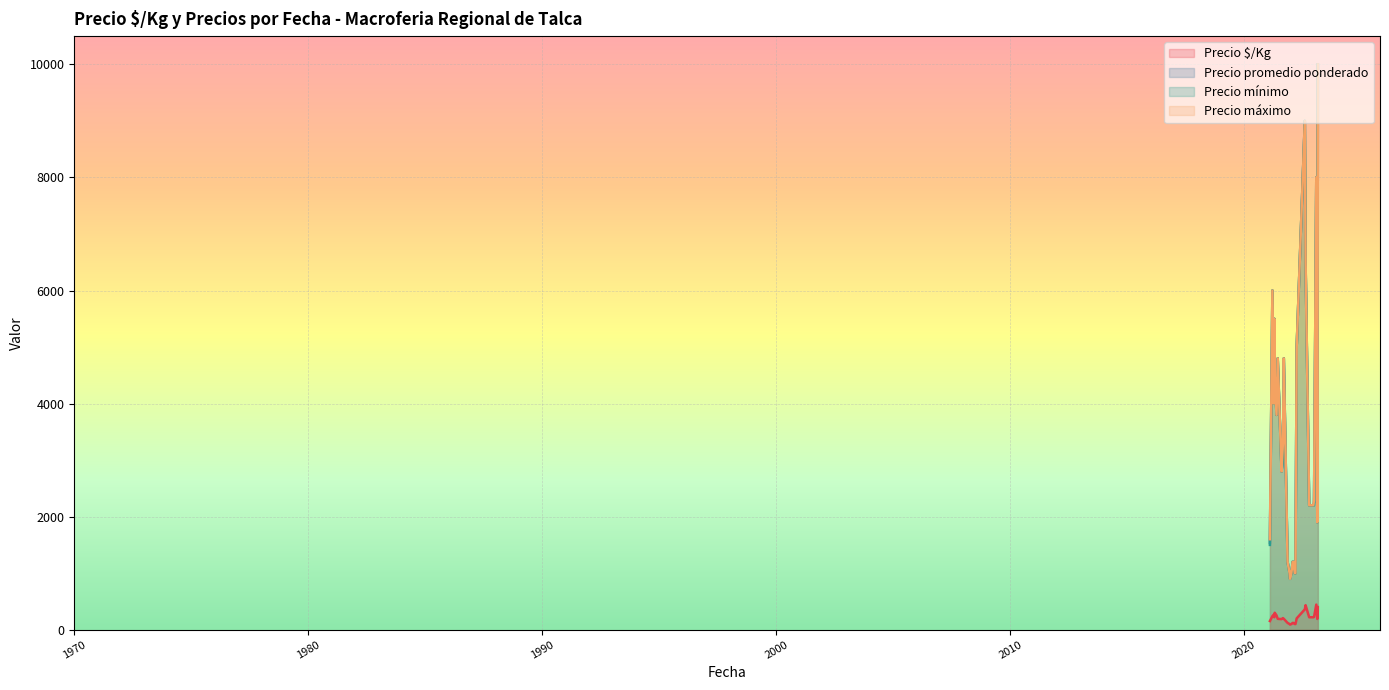

The value of Precio $/Kg at 2021-02-05 is 235. True or false?

False